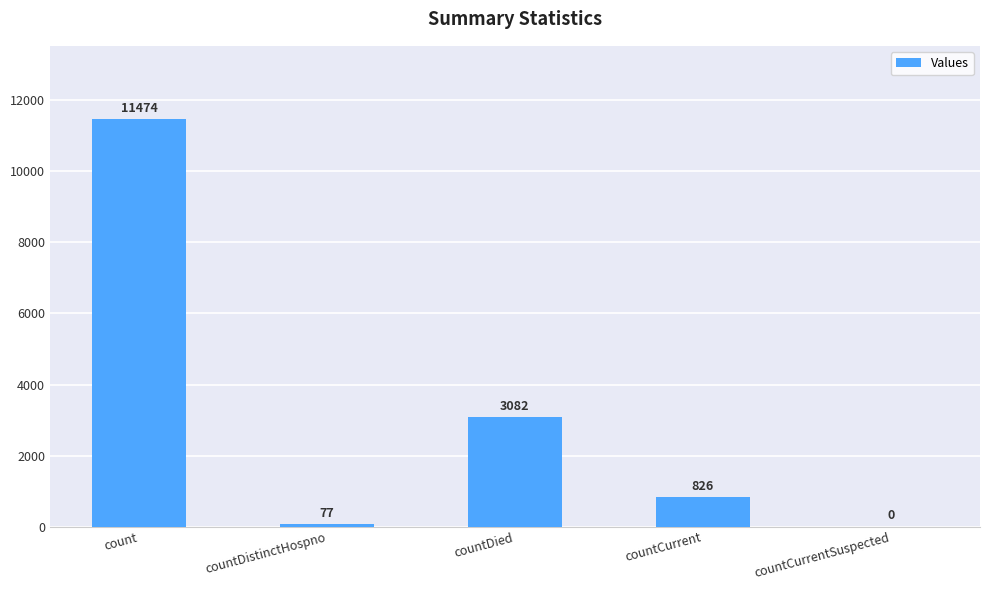

Where is the data nearest to the value 5737?

countDied